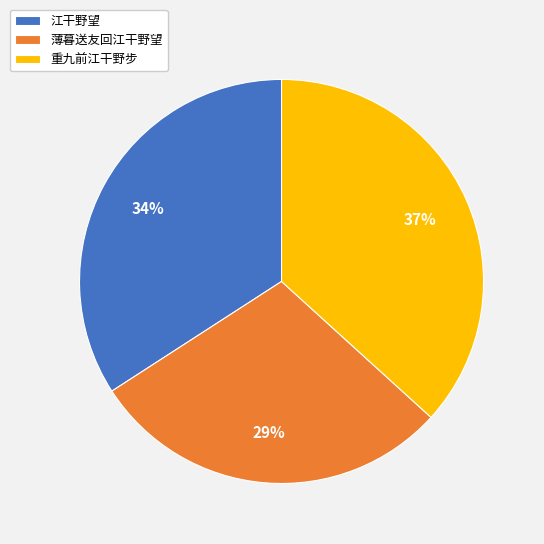

Is the sum of 重九前江干野步 and 江干野望 greater than half?

Yes